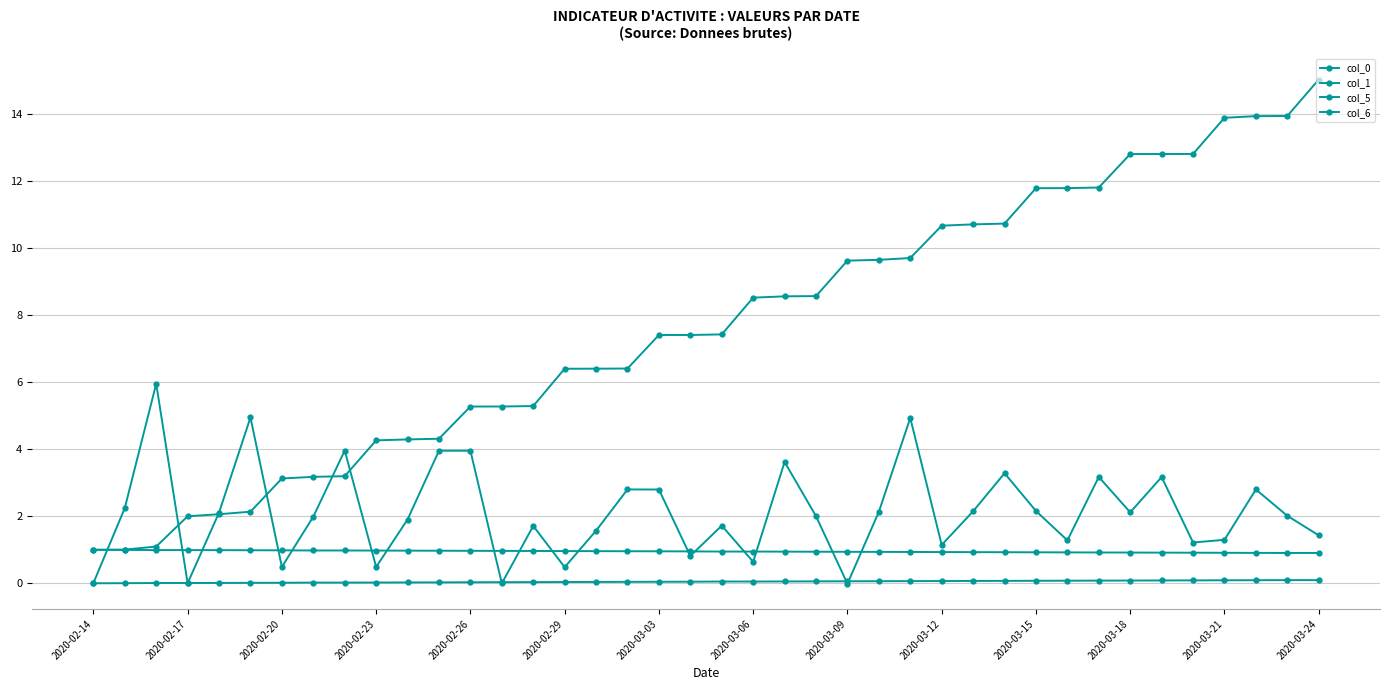

How many interior local valleys does the col_5 series have?

4